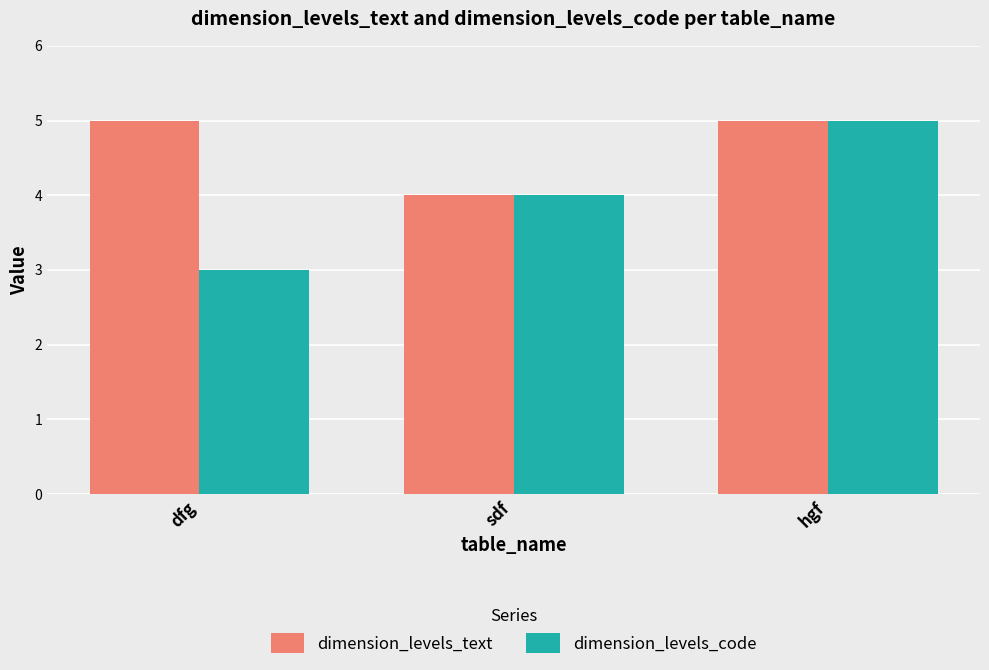

How many dimension_levels_code values are between 3 and 5?

3